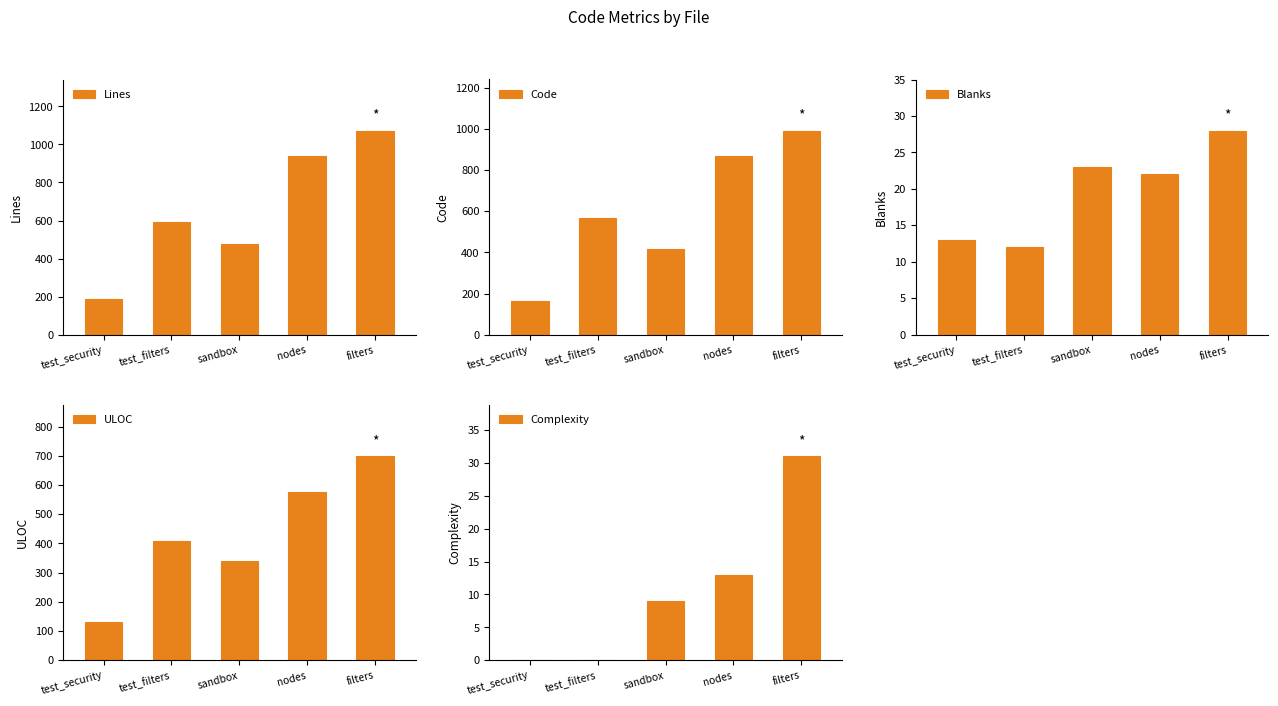

What is the value of the Complexity bar at the 4th from the left?

13